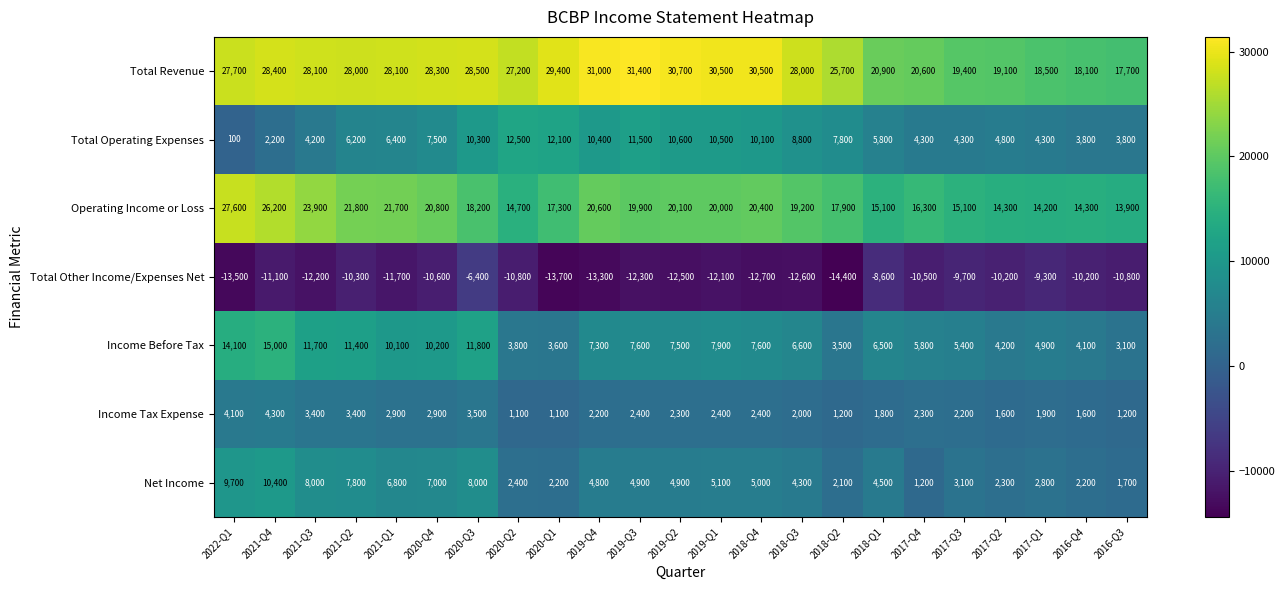

Where does the Income Tax Expense series first go above 2300?

2022-Q1